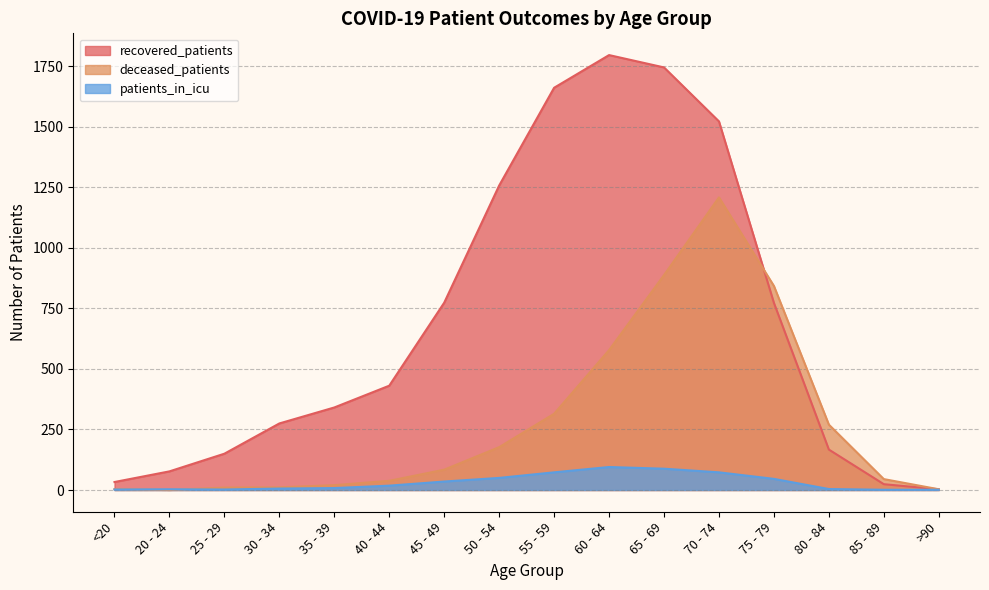

List the series in order of their overall mean, highest first.

recovered_patients, deceased_patients, patients_in_icu